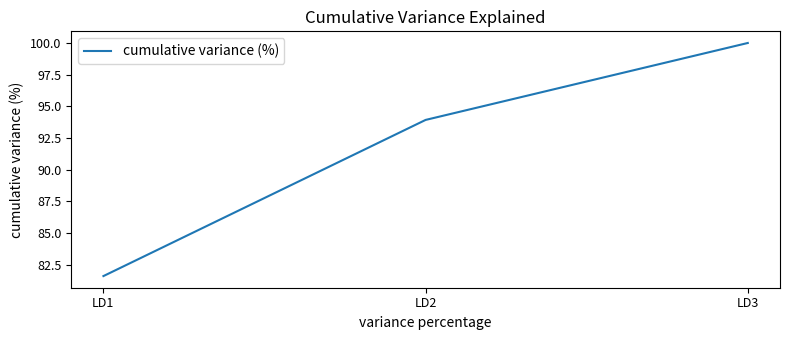

At which label does the data first exceed 93?

LD2